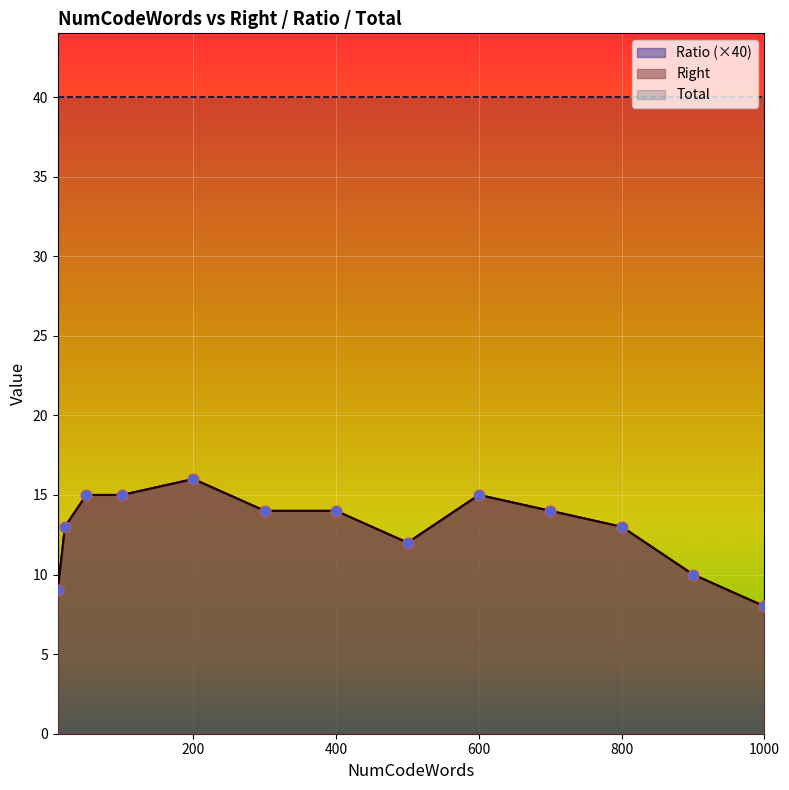

What is the total value across all series at 900?

20